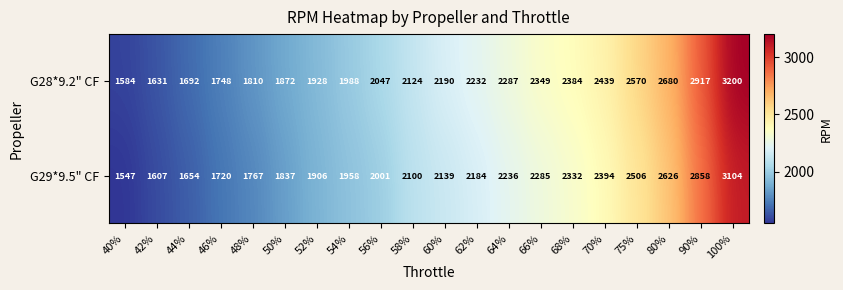

At how many categories does at least one series exceed 2218?

9